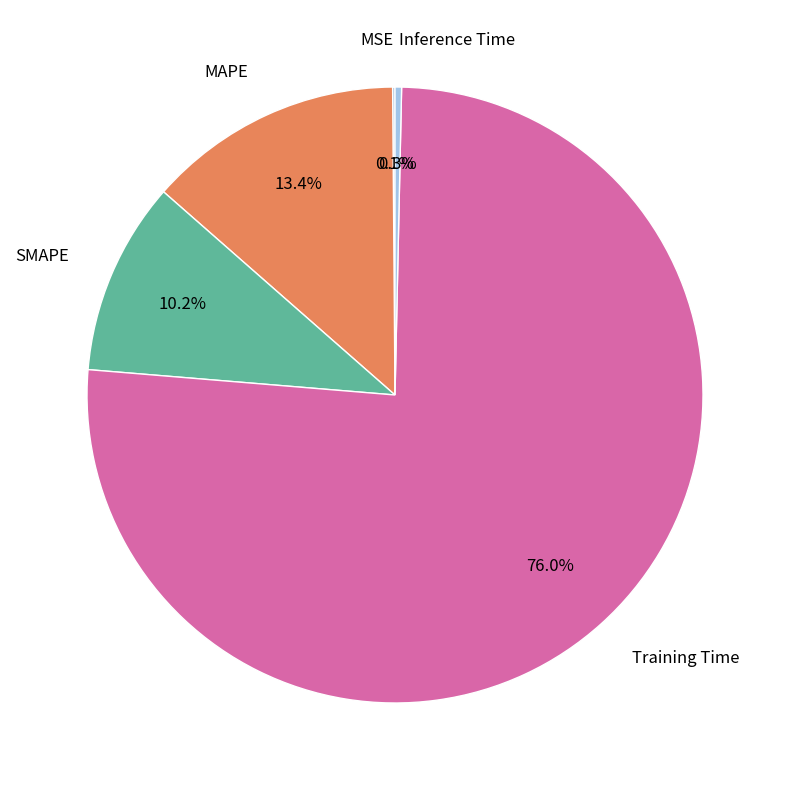

Which category accounts for the majority?

Training Time